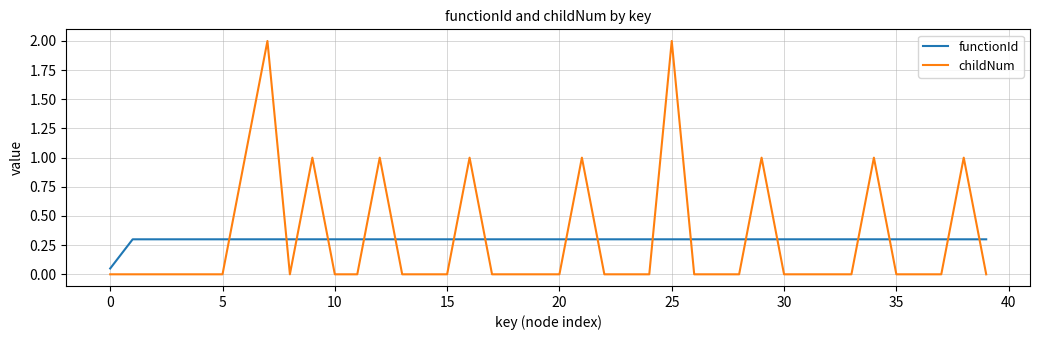

Rank the series by their maximum value, from lowest to highest.

functionId, childNum